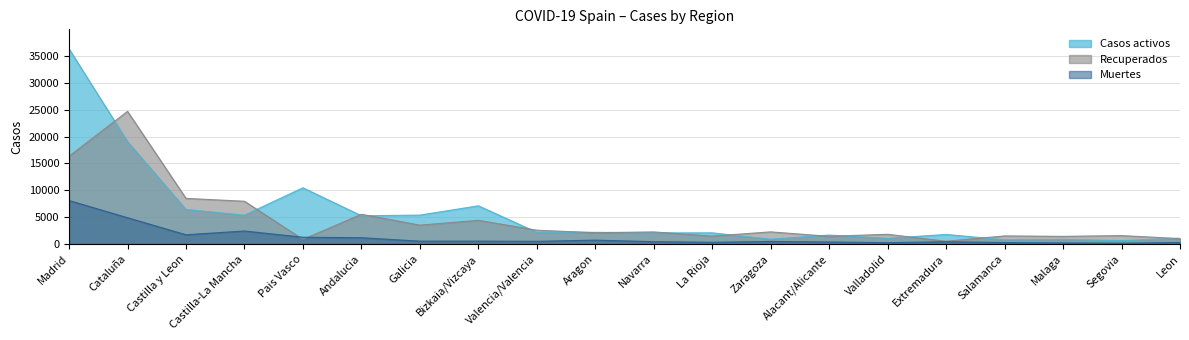

Rank the series by their maximum value, from lowest to highest.

Muertes, Recuperados, Casos activos